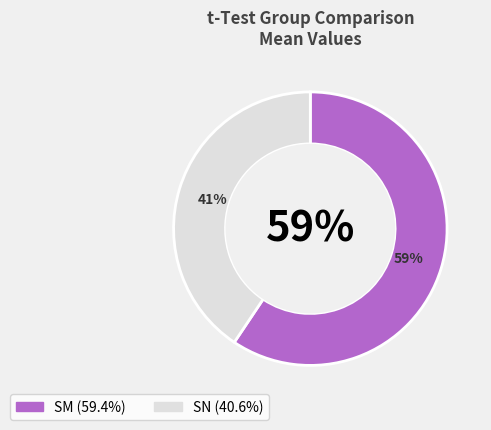

What percentage is the SN slice, to the nearest percent?

41%